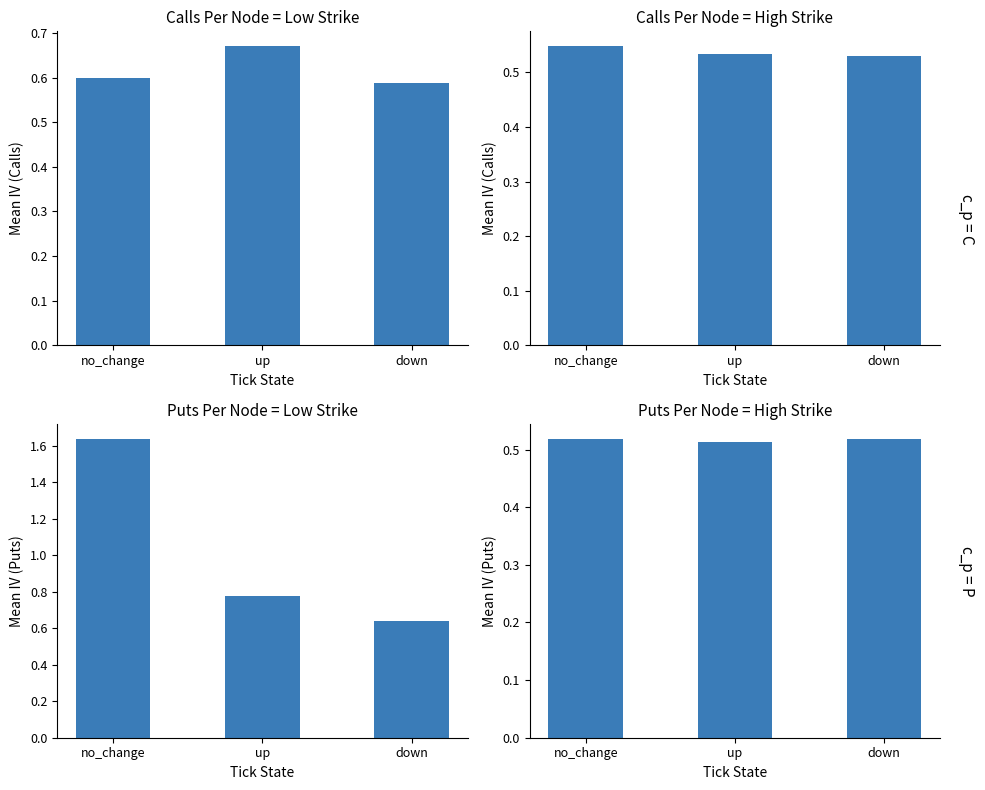

What is the greatest value displayed?

1.6